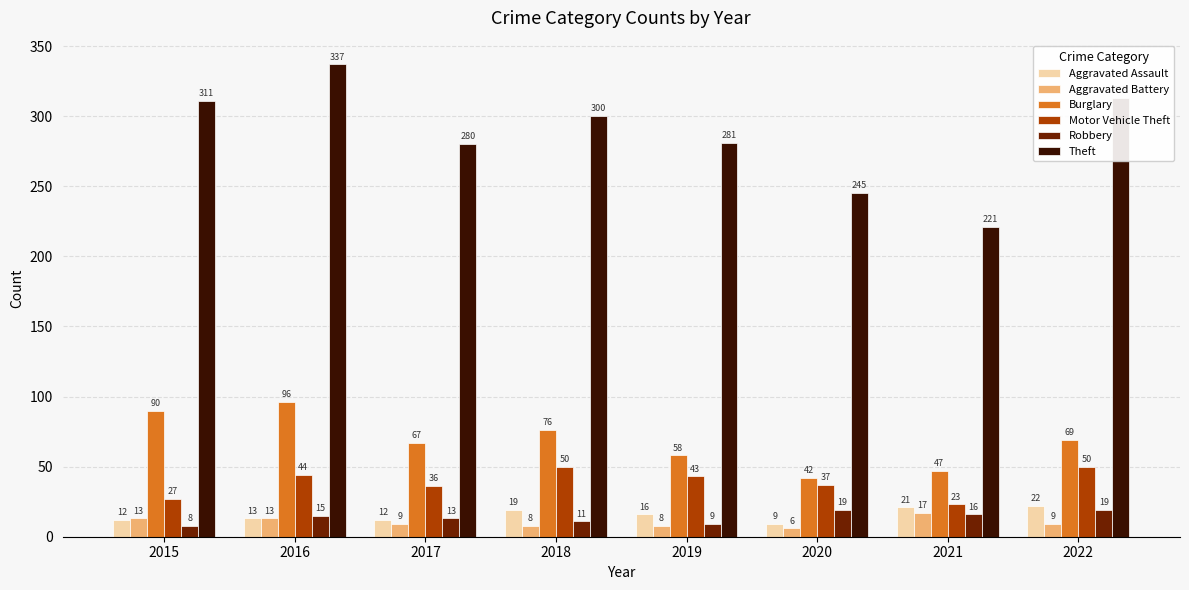

What is the value of the Robbery bar at the 4th from the left?

11